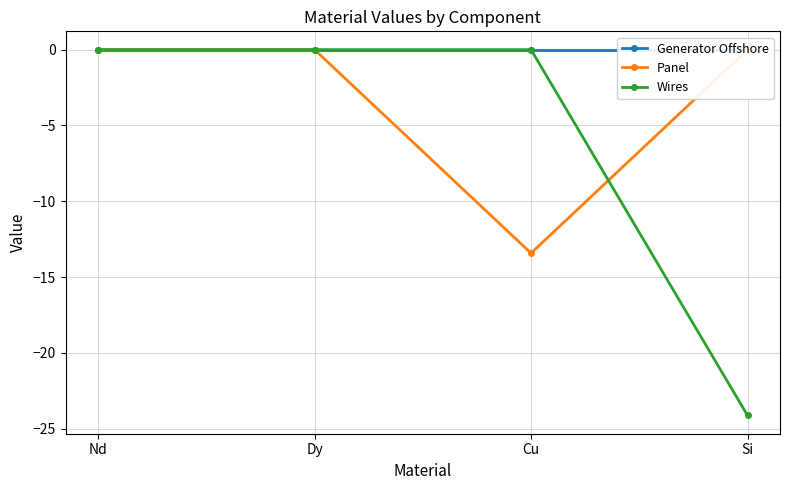

How many lines are shown in the chart?

3